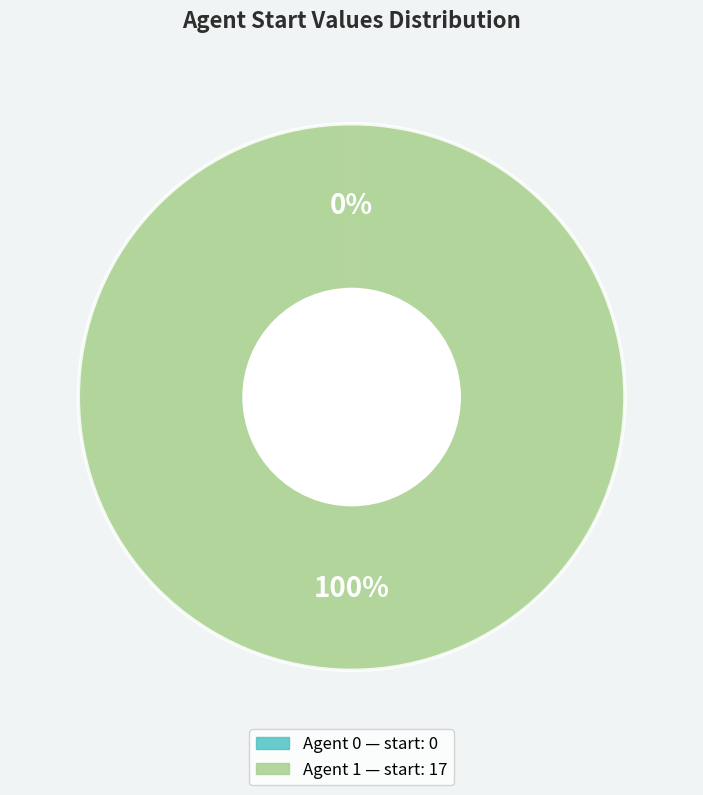

To the nearest percent, what is the combined percentage of 0 and 1?

100%